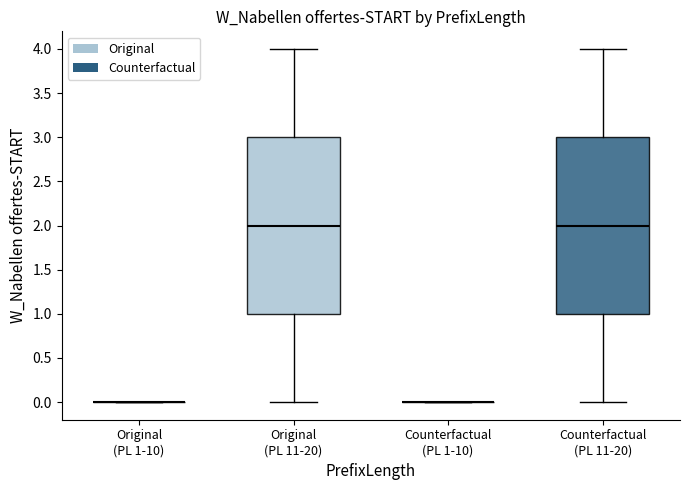

Reading left to right, transcribe this box plot: for each box, give where its median line is, the range the box spans, and where its two whiskers end, as read against the y-axis. The values are not printed on the chart, so give them approximately, as read against the axis.

Original (PL 1-10): box collapsed to a line at 0, whiskers 0 to 0
Original (PL 11-20): median 2, box 1 to 3, whiskers 0 to 4
Counterfactual (PL 1-10): box collapsed to a line at 0, whiskers 0 to 0
Counterfactual (PL 11-20): median 2, box 1 to 3, whiskers 0 to 4